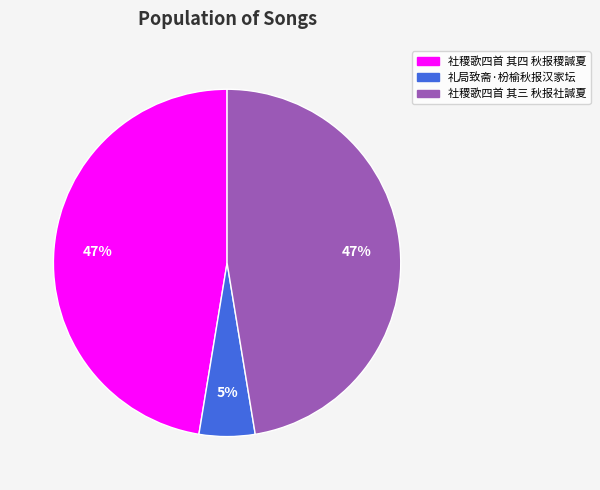

What percentage is the 礼局致斋·枌榆秋报汉家坛 slice, to the nearest percent?

5%